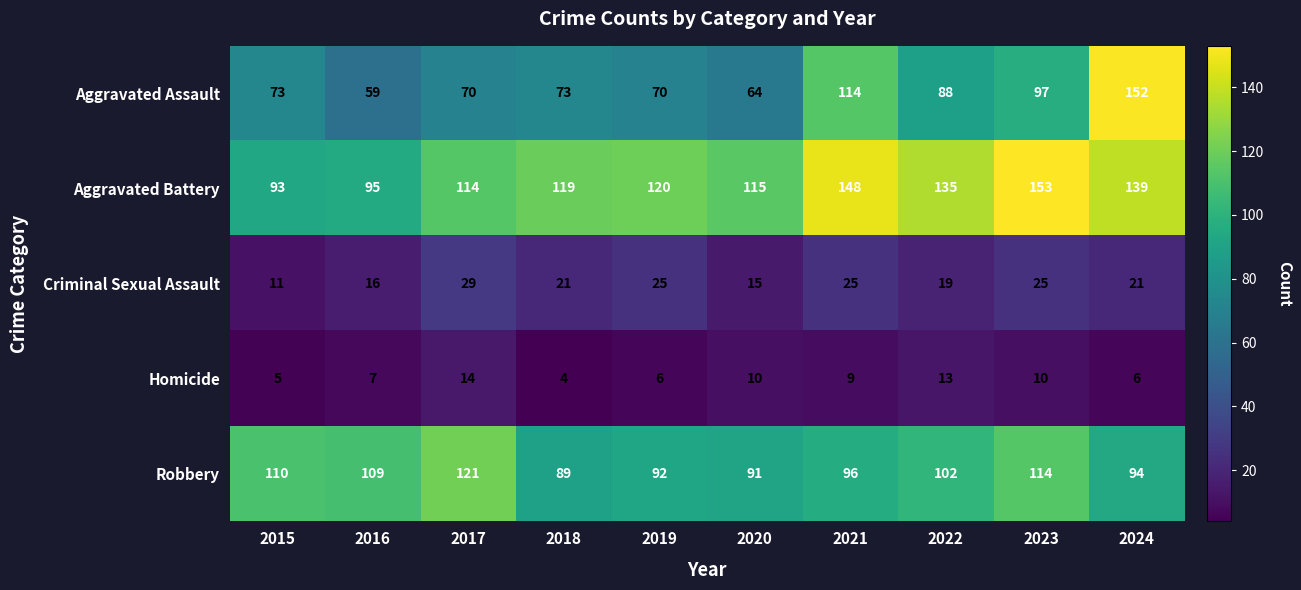

What is the difference between the maximum and minimum values in the Aggravated Battery series?

60